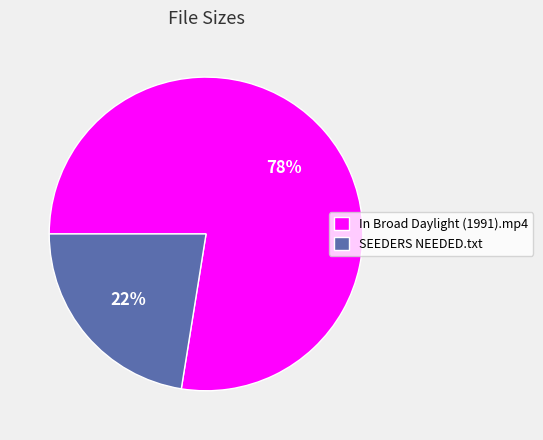

Does In Broad Daylight (1991).mp4 account for over 50% of the chart?

Yes